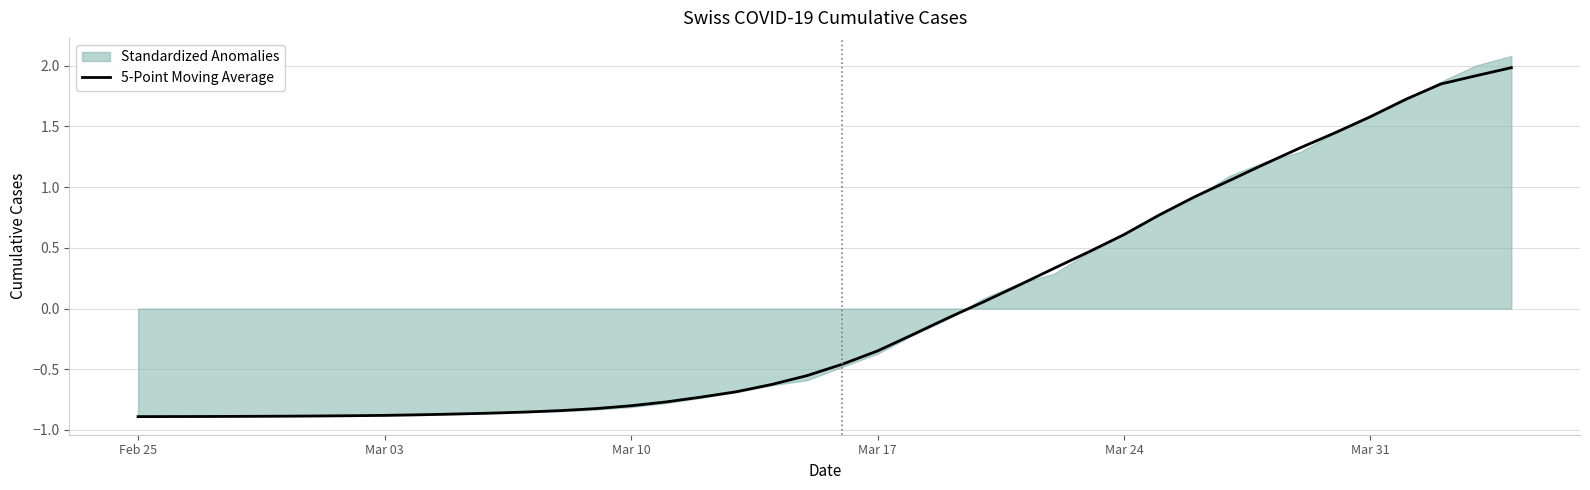

How many positive values are there?

16